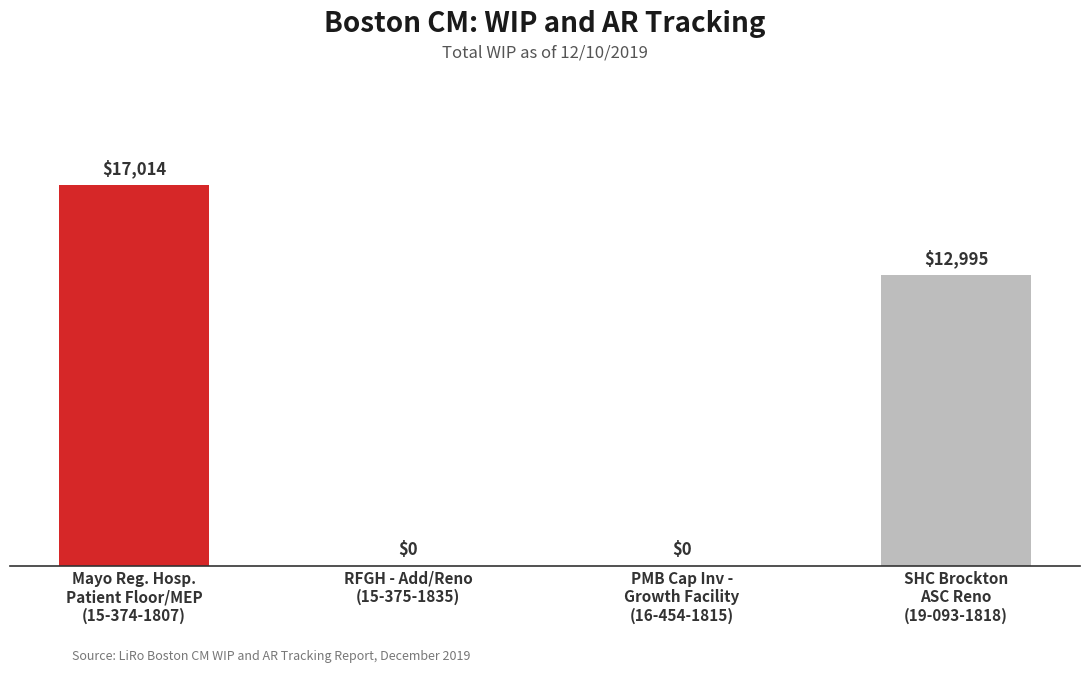

What is the sum of all values?

30009